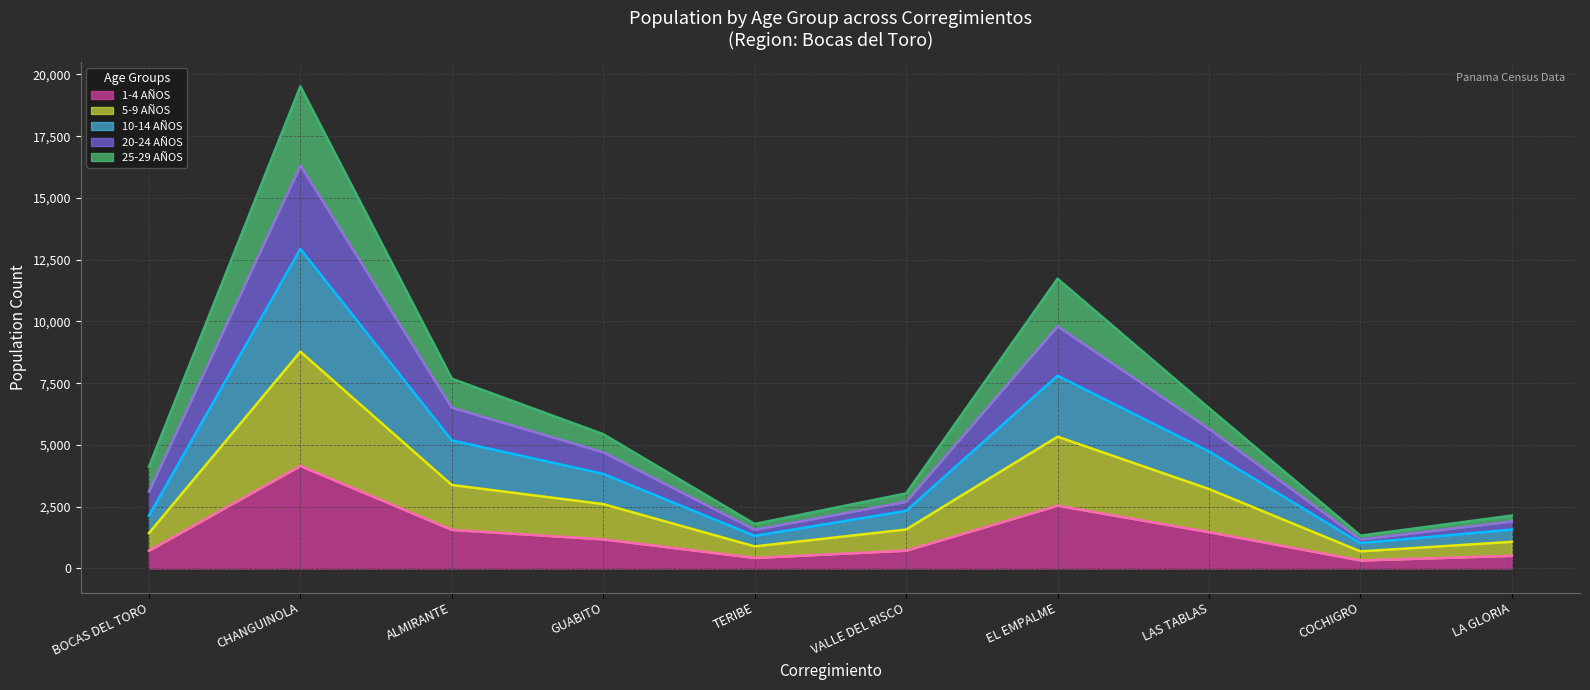

What value does the 25-29 AÑOS (trend) series have at LA GLORIA?

2141